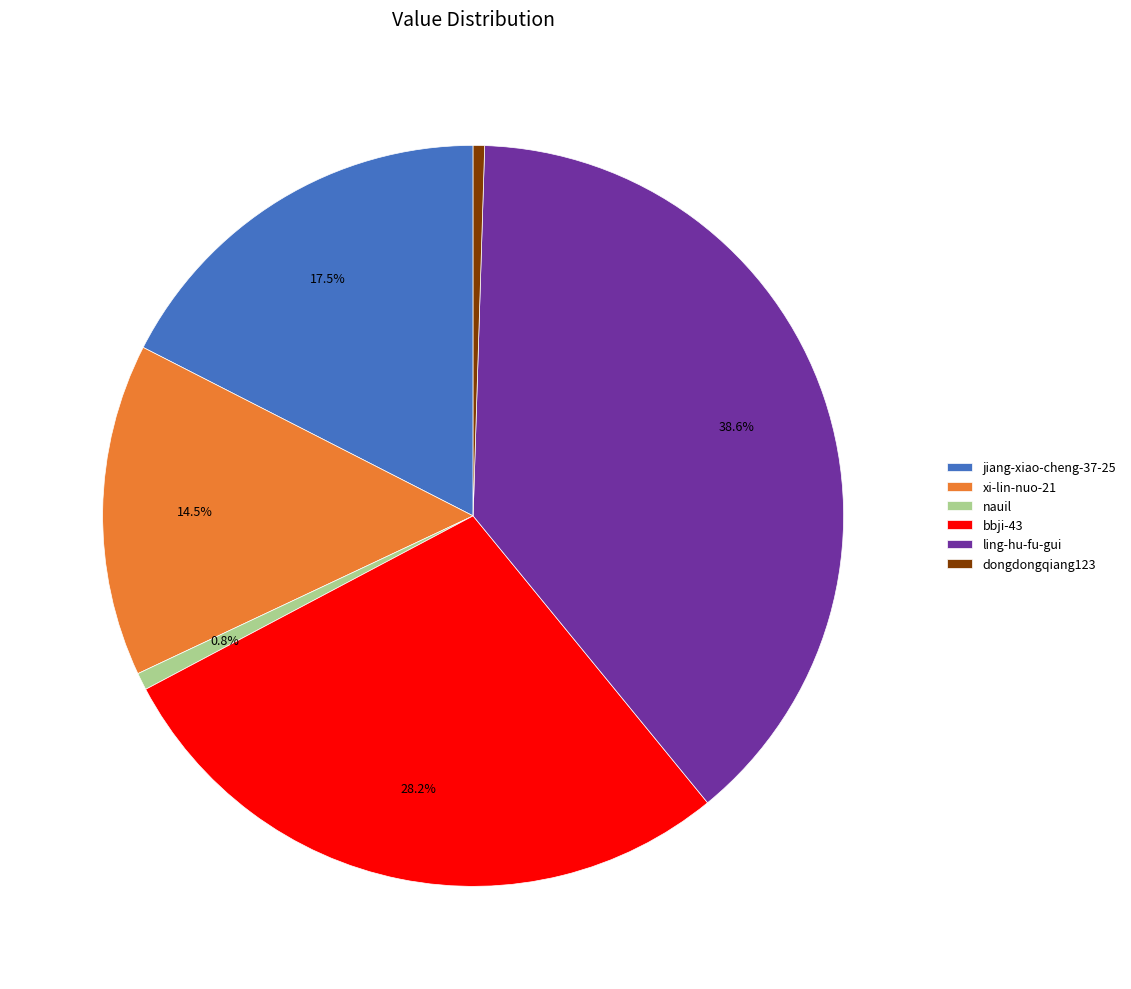

How much of the chart is everything except bbji-43?

71.8%